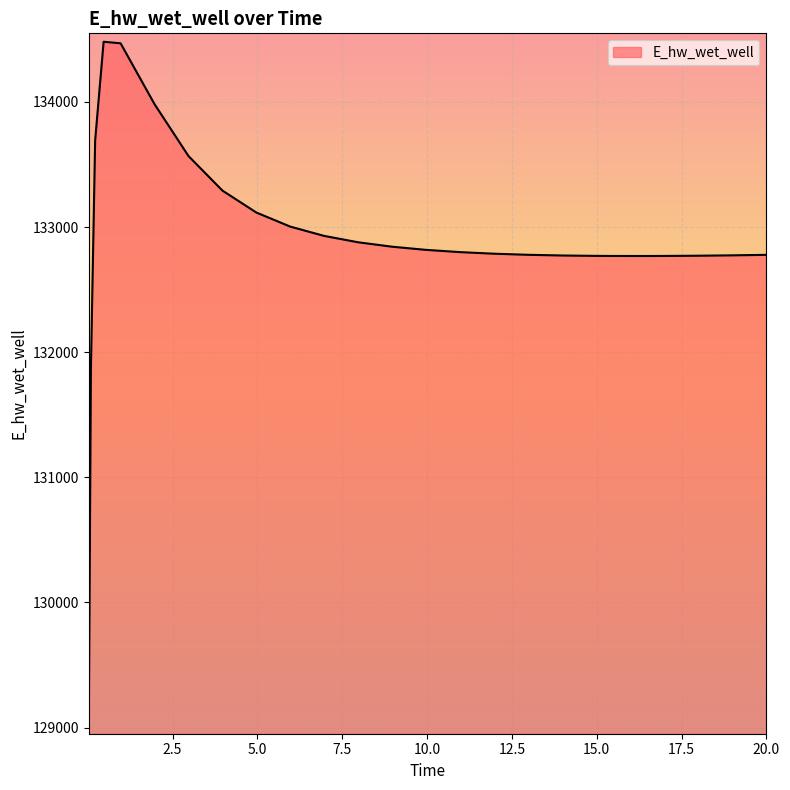

What is the difference between the second highest and second lowest values?

2601.7